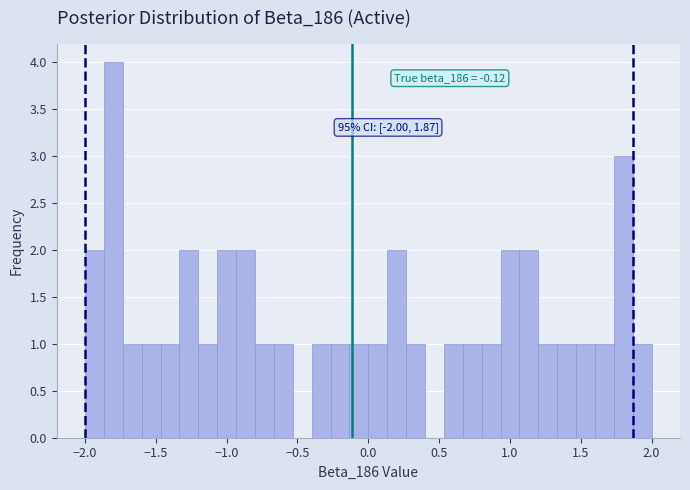

Read against the x-axis, roughly where is the centre of the tallest bar?

-1.80